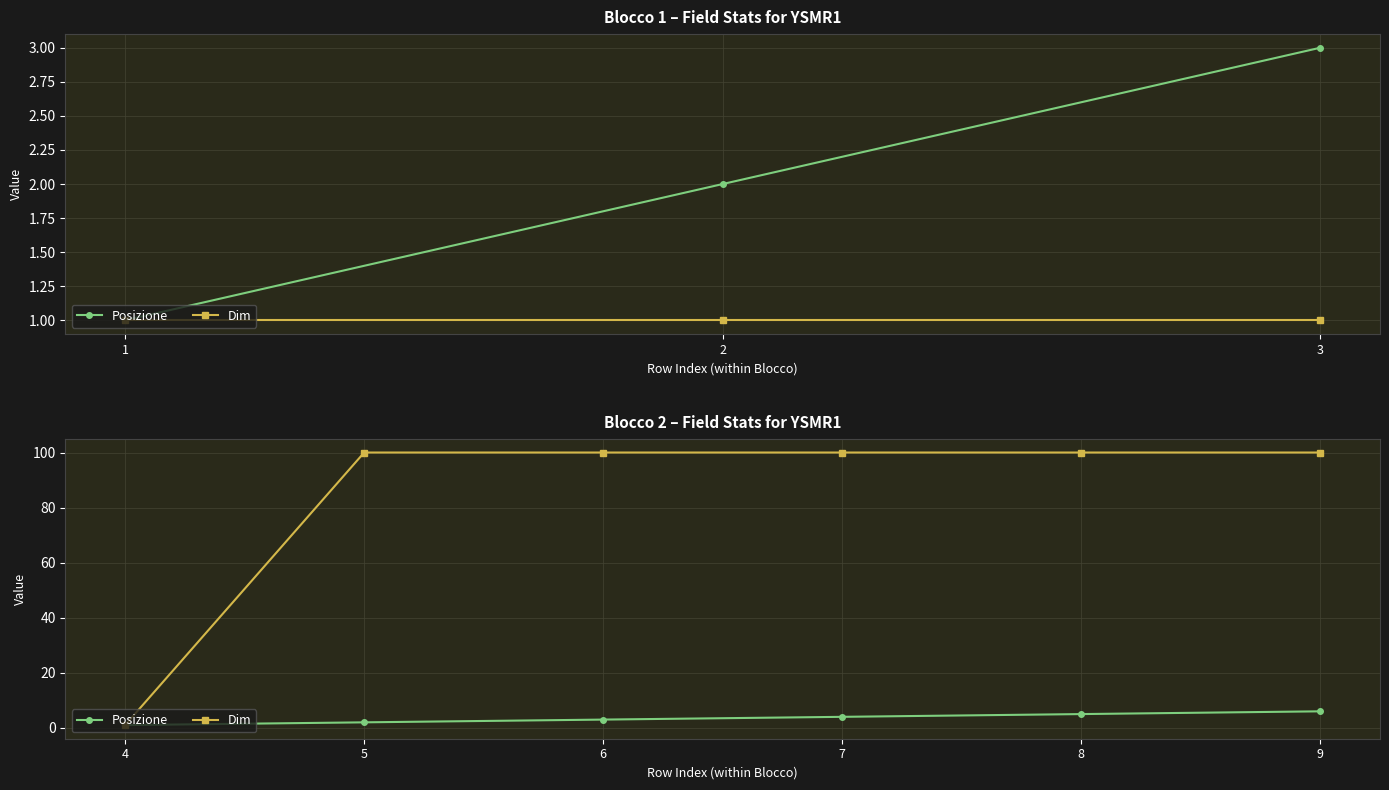

True or false: Dim and Posizione cross at least once.

False